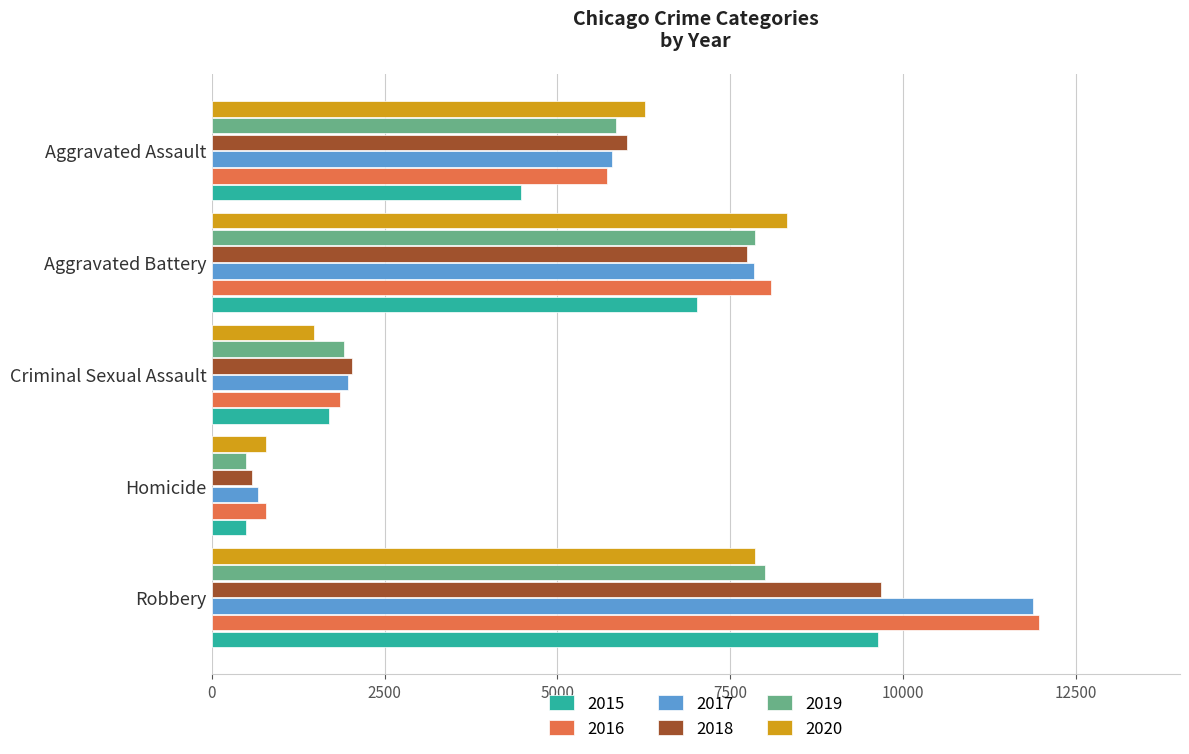

Is the value of 2016 at Robbery greater than the value of 2019 at Homicide?

Yes